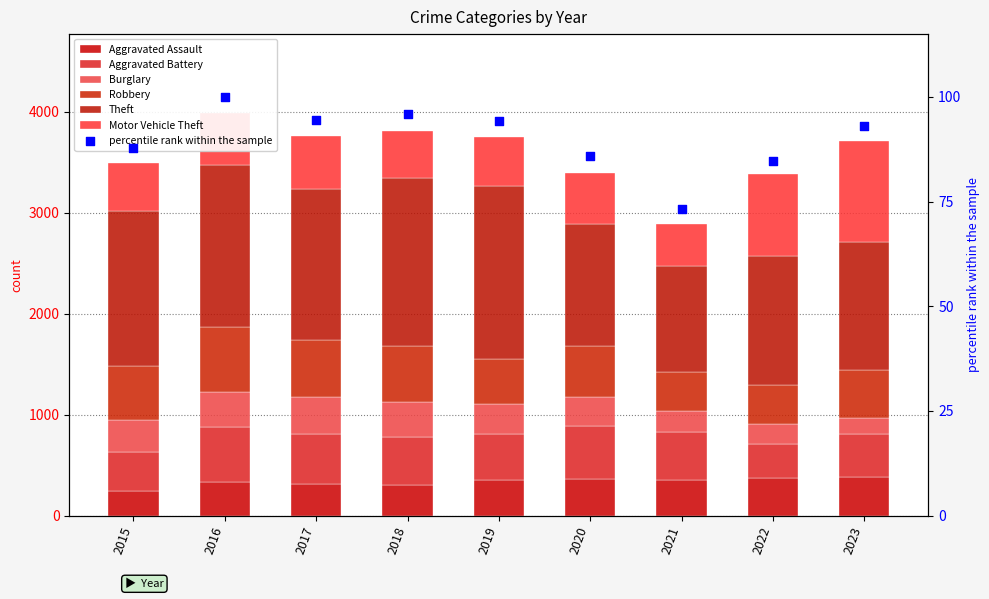

Which series reaches the minimum Y coordinate?

Burglary